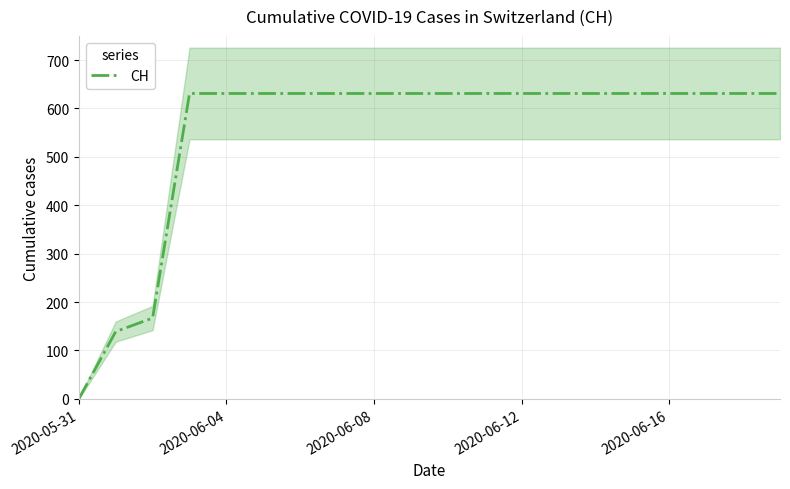

True or false: the data has more than 1 interior local peaks.

False